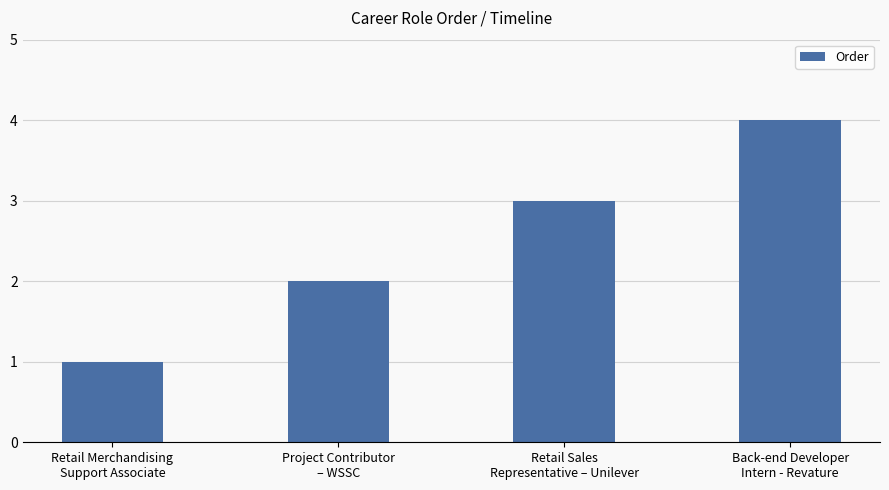

At which category does the chart reach its peak across all series?

Back-end Developer
Intern - Revature